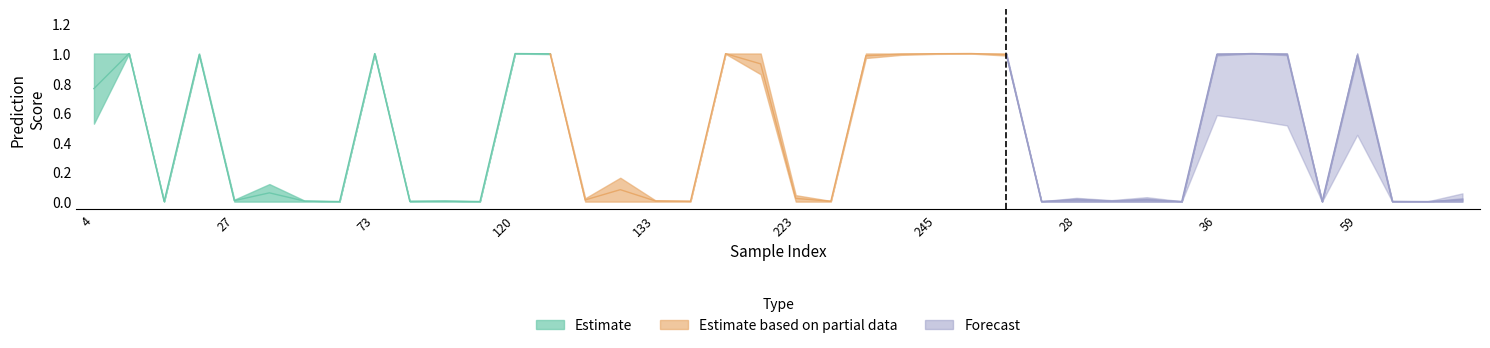

How many interior local peaks does the y_pred series have?

13